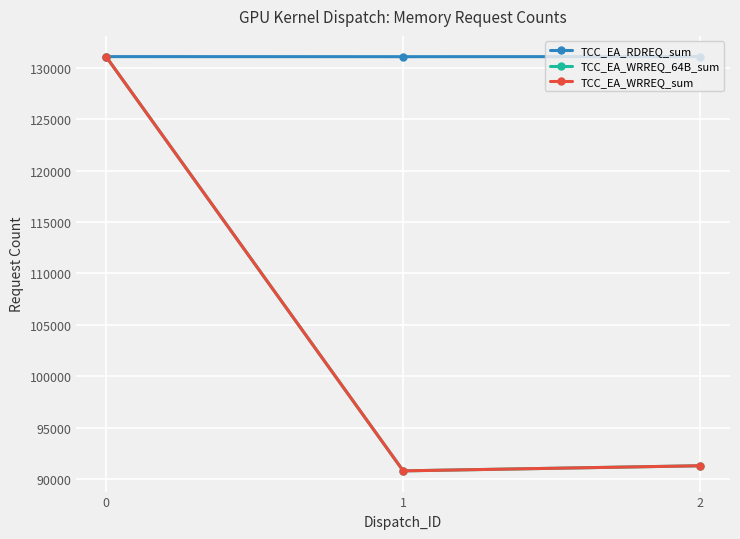

What is the value of the TCC_EA_RDREQ_sum point at the 1st from the left?

131080